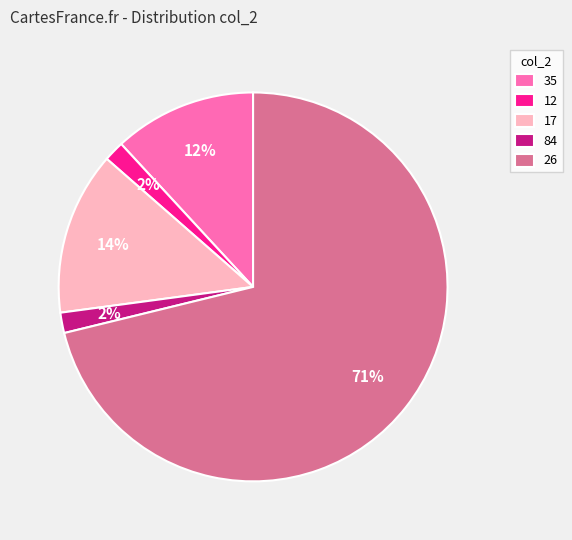

Does any single category account for the majority?

Yes